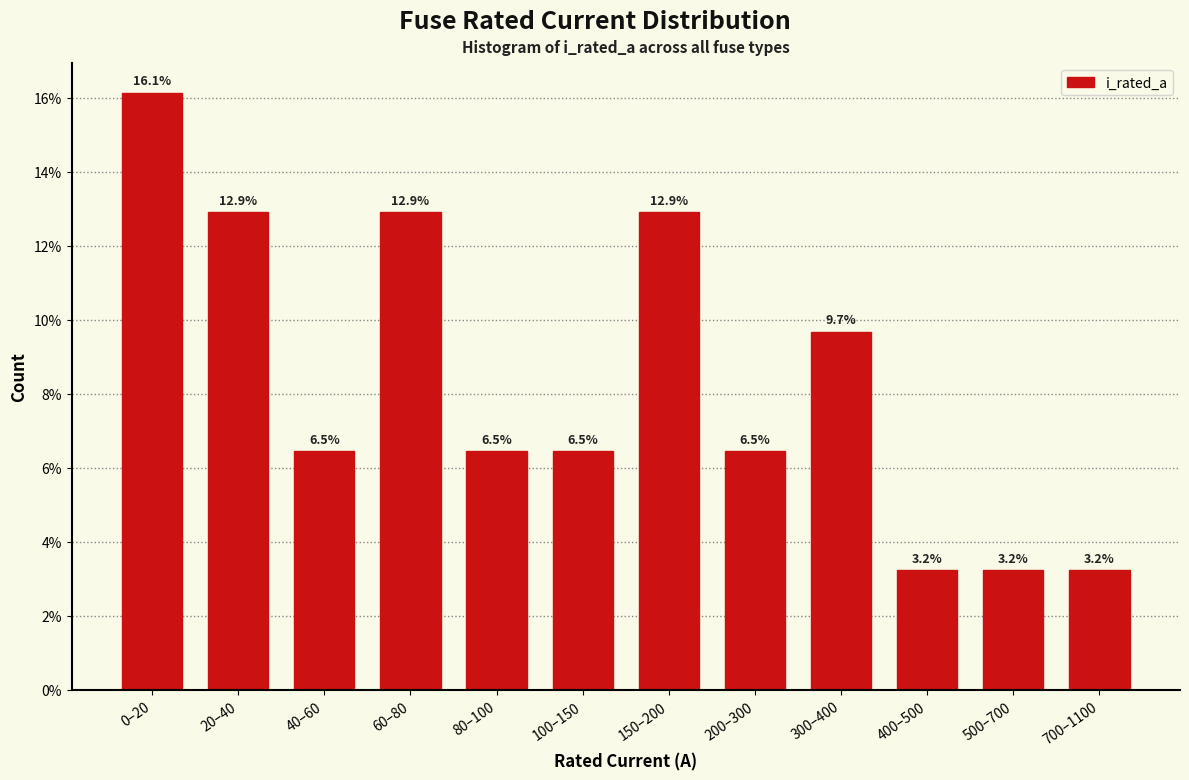

Reading left to right, extract all data points from this chart.

0–20=16.1	20–40=12.9	40–60=6.5	60–80=12.9	80–100=6.5	100–150=6.5	150–200=12.9	200–300=6.5	300–400=9.7	400–500=3.2	500–700=3.2	700–1100=3.2